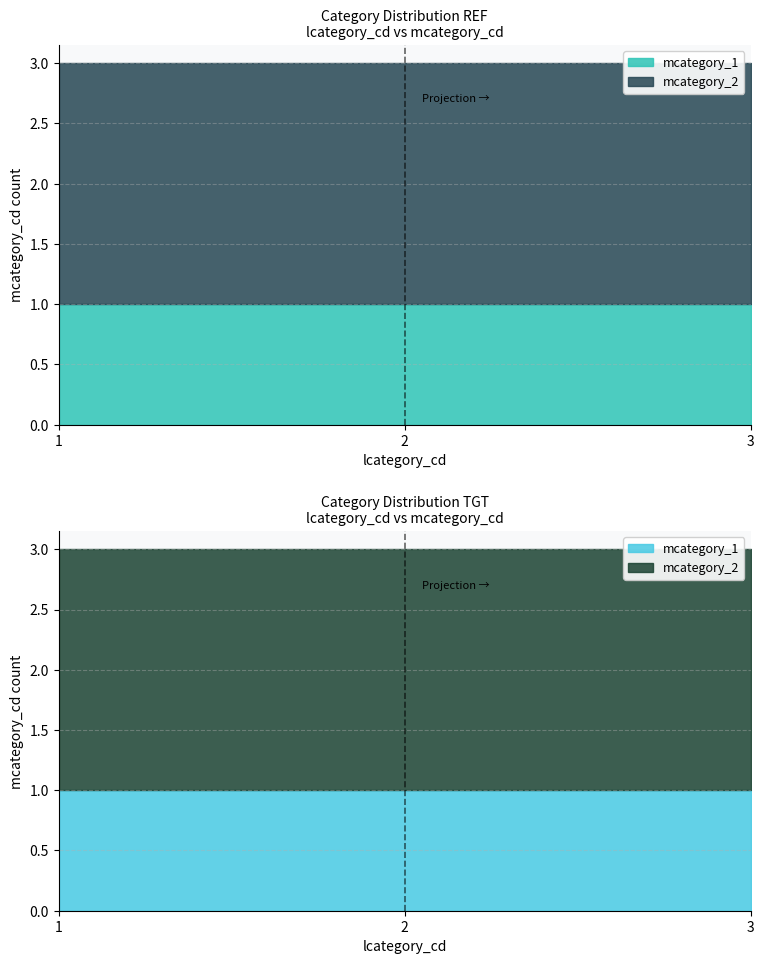

The chart shows a value of 1 at 1. True or false?

True